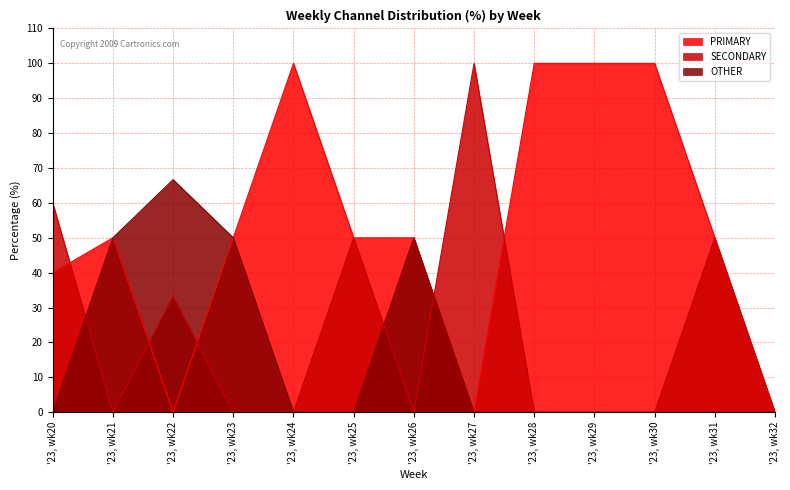

Reading left to right, list all the values displayed in this chart.

PRIMARY: '23, wk20=40.0	'23, wk21=50.0	'23, wk22=0.0	'23, wk23=50.0	'23, wk24=100.0	'23, wk25=50.0	'23, wk26=50.0	'23, wk27=0.0	'23, wk28=100.0	'23, wk29=100.0	'23, wk30=100.0	'23, wk31=50.0	'23, wk32=0.0
SECONDARY: '23, wk20=60.0	'23, wk21=0.0	'23, wk22=33.3	'23, wk23=0.0	'23, wk24=0.0	'23, wk25=50.0	'23, wk26=0.0	'23, wk27=100.0	'23, wk28=0.0	'23, wk29=0.0	'23, wk30=0.0	'23, wk31=50.0	'23, wk32=0.0
OTHER: '23, wk20=0.0	'23, wk21=50.0	'23, wk22=66.7	'23, wk23=50.0	'23, wk24=0.0	'23, wk25=0.0	'23, wk26=50.0	'23, wk27=0.0	'23, wk28=0.0	'23, wk29=0.0	'23, wk30=0.0	'23, wk31=0.0	'23, wk32=0.0